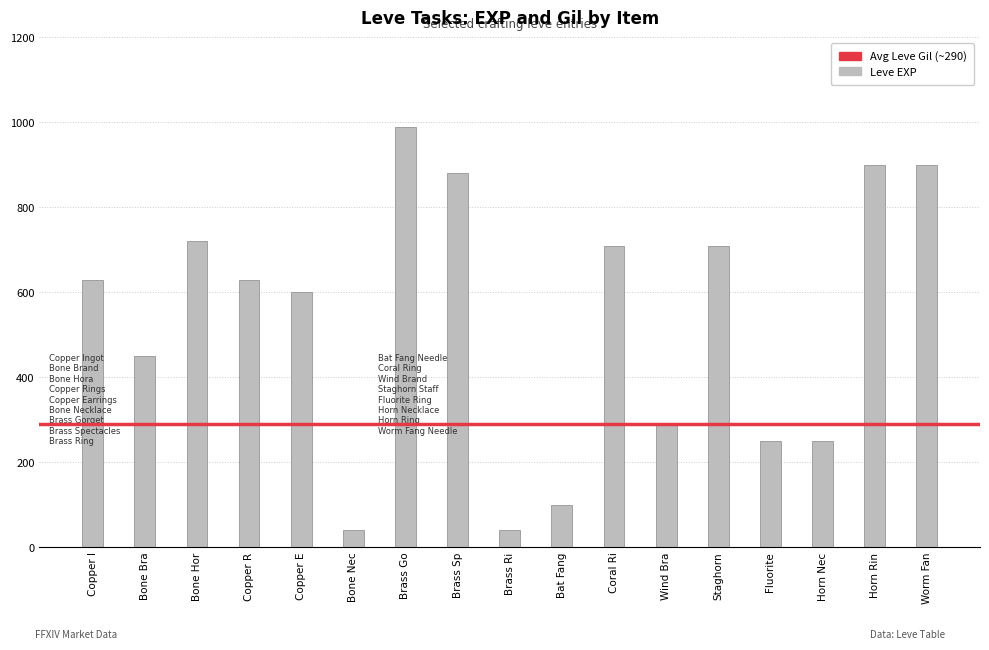

What is the value of the 17th bar from the left?

900